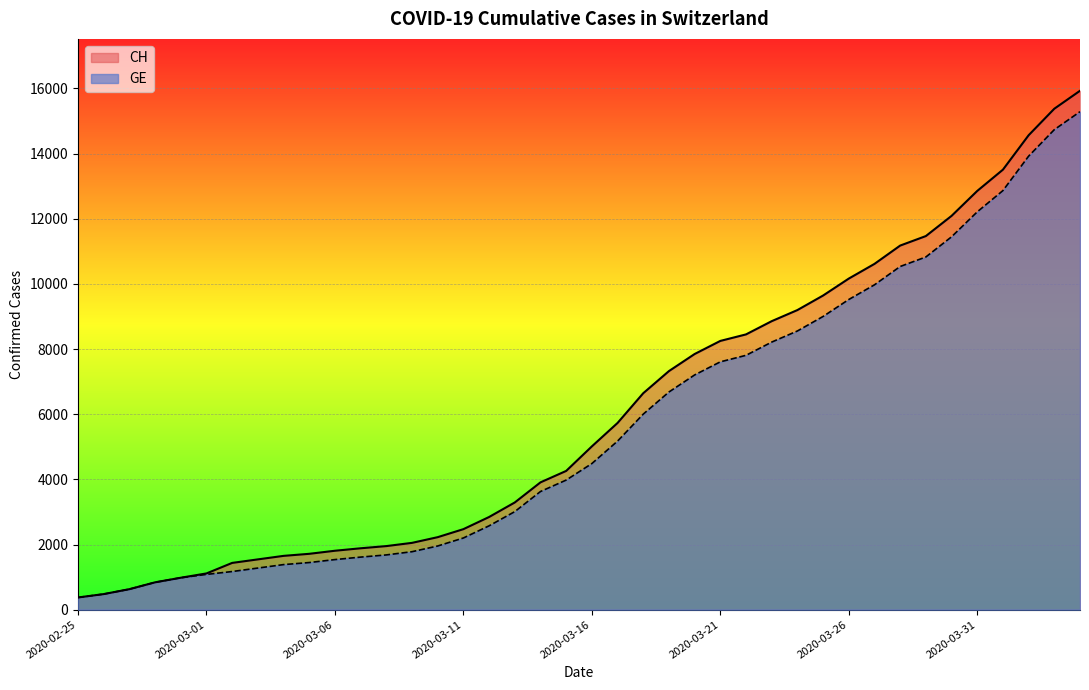

Reading left to right, what are all the values shown in this chart?

CH: 2020-02-25=375	2020-02-26=479	2020-02-27=630	2020-02-28=840	2020-02-29=981	2020-03-01=1113	2020-03-02=1436	2020-03-03=1544	2020-03-04=1652	2020-03-05=1715	2020-03-06=1809	2020-03-07=1885	2020-03-08=1952	2020-03-09=2051	2020-03-10=2226	2020-03-11=2472	2020-03-12=2845	2020-03-13=3291	2020-03-14=3908	2020-03-15=4259	2020-03-16=5012	2020-03-17=5731	2020-03-18=6644	2020-03-19=7323	2020-03-20=7847	2020-03-21=8249	2020-03-22=8449	2020-03-23=8855	2020-03-24=9196	2020-03-25=9642	2020-03-26=10162	2020-03-27=10613	2020-03-28=11175	2020-03-29=11467	2020-03-30=12086	2020-03-31=12852	2020-04-01=13505	2020-04-02=14561	2020-04-03=15375	2020-04-04=15926
GE: 2020-02-25=375	2020-02-26=479	2020-02-27=630	2020-02-28=840	2020-02-29=981	2020-03-01=1083	2020-03-02=1171	2020-03-03=1278	2020-03-04=1384	2020-03-05=1447	2020-03-06=1538	2020-03-07=1614	2020-03-08=1681	2020-03-09=1780	2020-03-10=1955	2020-03-11=2201	2020-03-12=2574	2020-03-13=3010	2020-03-14=3627	2020-03-15=3978	2020-03-16=4485	2020-03-17=5174	2020-03-18=6002	2020-03-19=6681	2020-03-20=7205	2020-03-21=7607	2020-03-22=7807	2020-03-23=8213	2020-03-24=8554	2020-03-25=9000	2020-03-26=9520	2020-03-27=9971	2020-03-28=10533	2020-03-29=10825	2020-03-30=11444	2020-03-31=12210	2020-04-01=12863	2020-04-02=13919	2020-04-03=14733	2020-04-04=15284